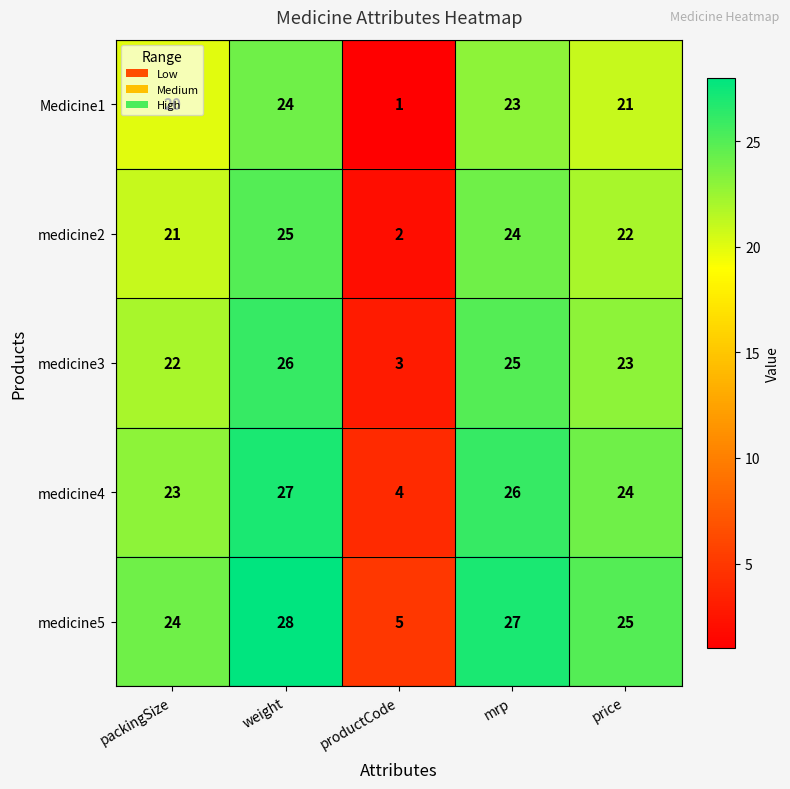

List the series in order of their peak value, highest first.

medicine5, medicine4, medicine3, medicine2, Medicine1